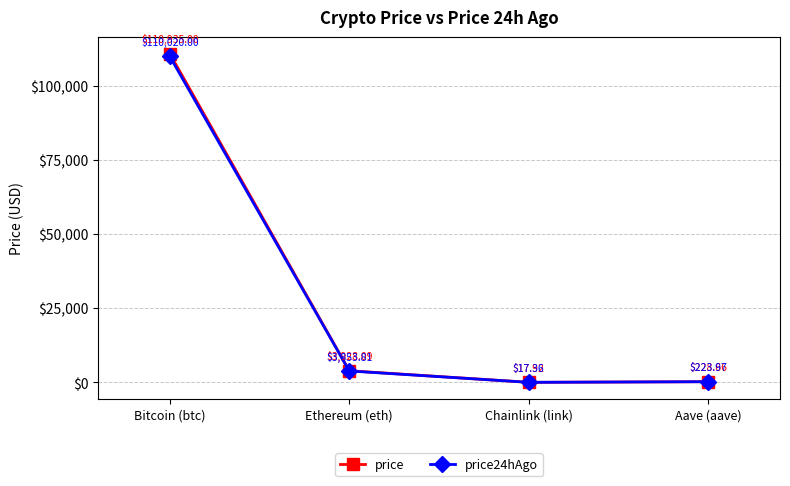

At Aave (aave), list the series in order from largest to smallest.

price, price24hAgo